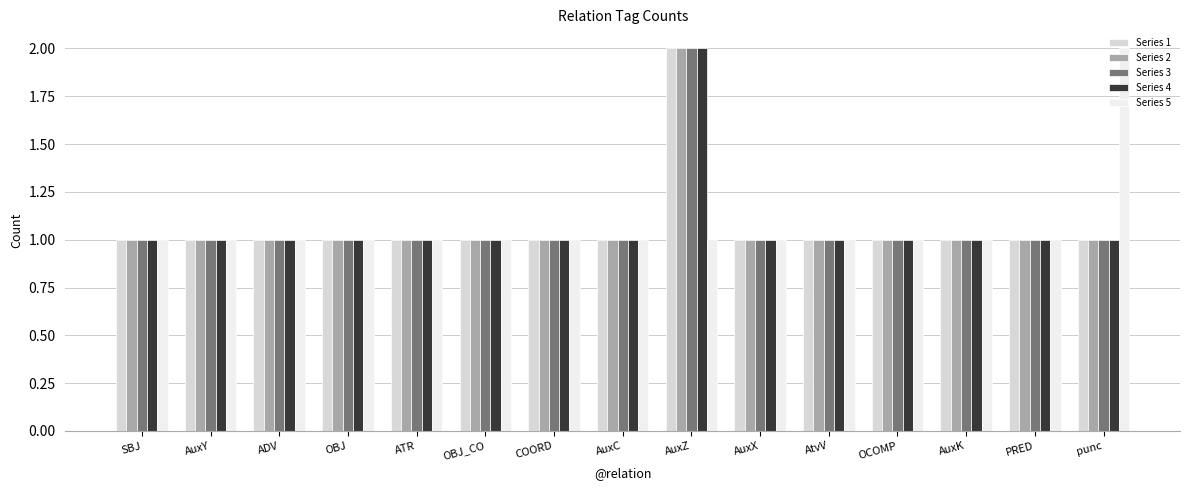

What is the label of the 7th bar from the left?

COORD